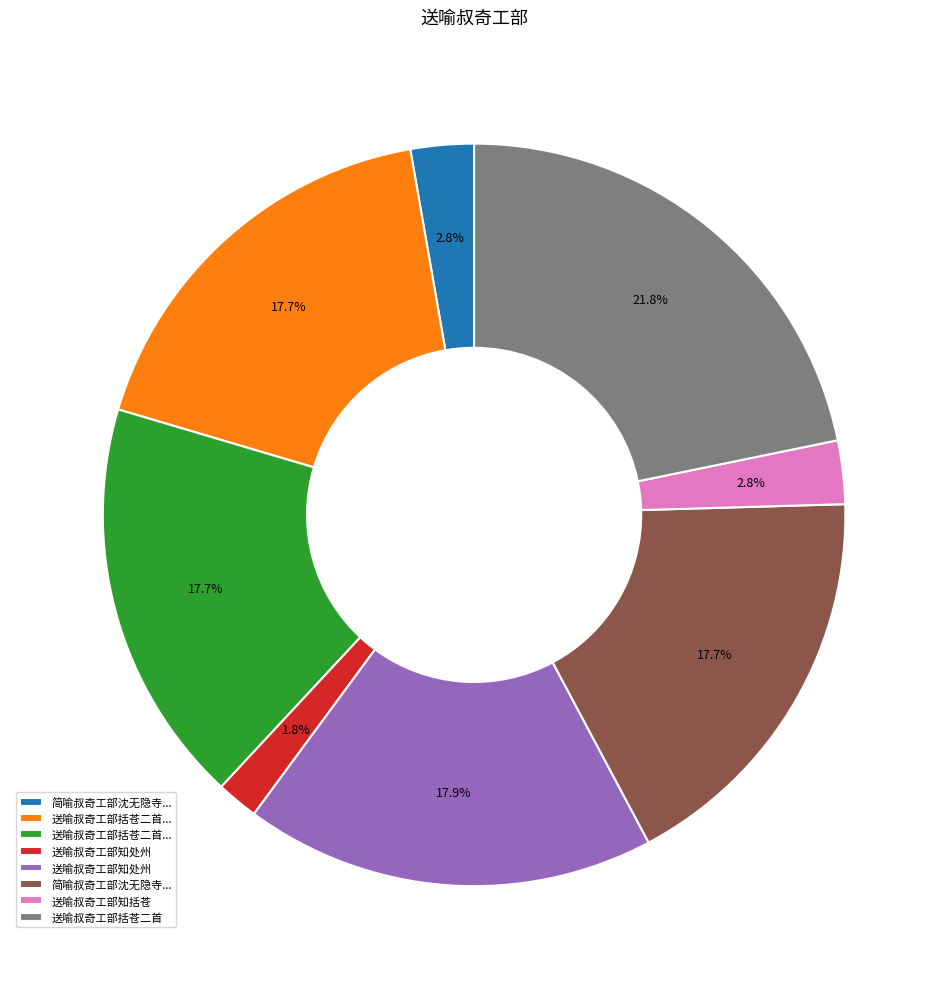

Is there a majority slice in this chart?

No